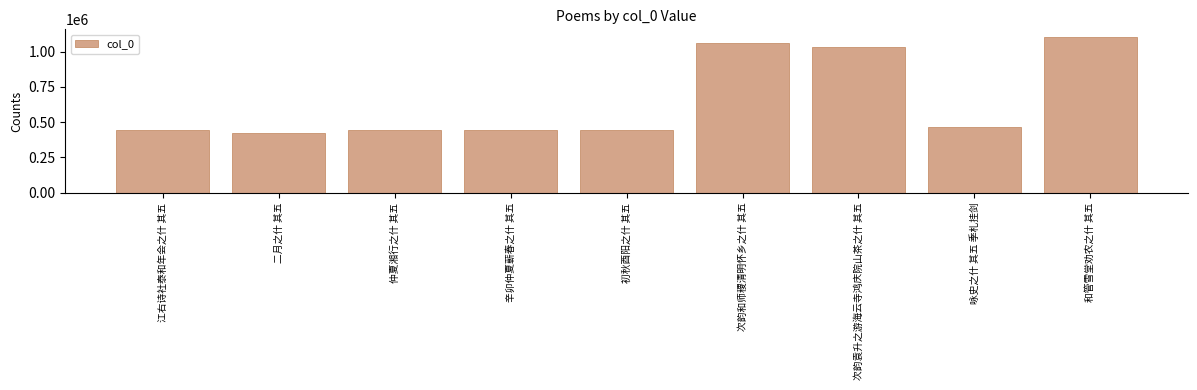

The chart shows a value of 445649 at 江右诗社泰和年会之什 其五. True or false?

True